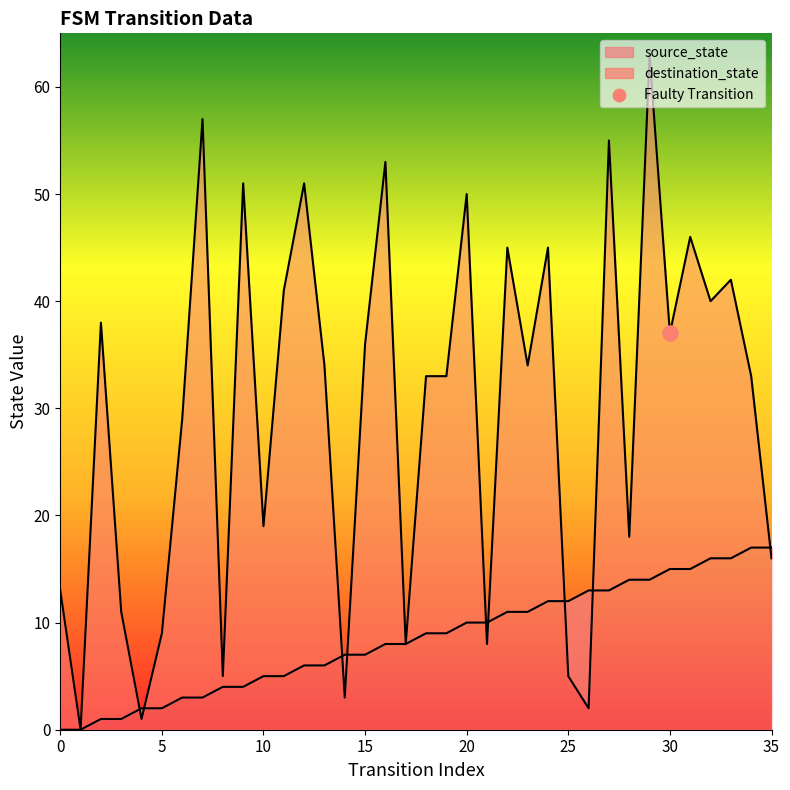

What is the total value across all series at 28?

32